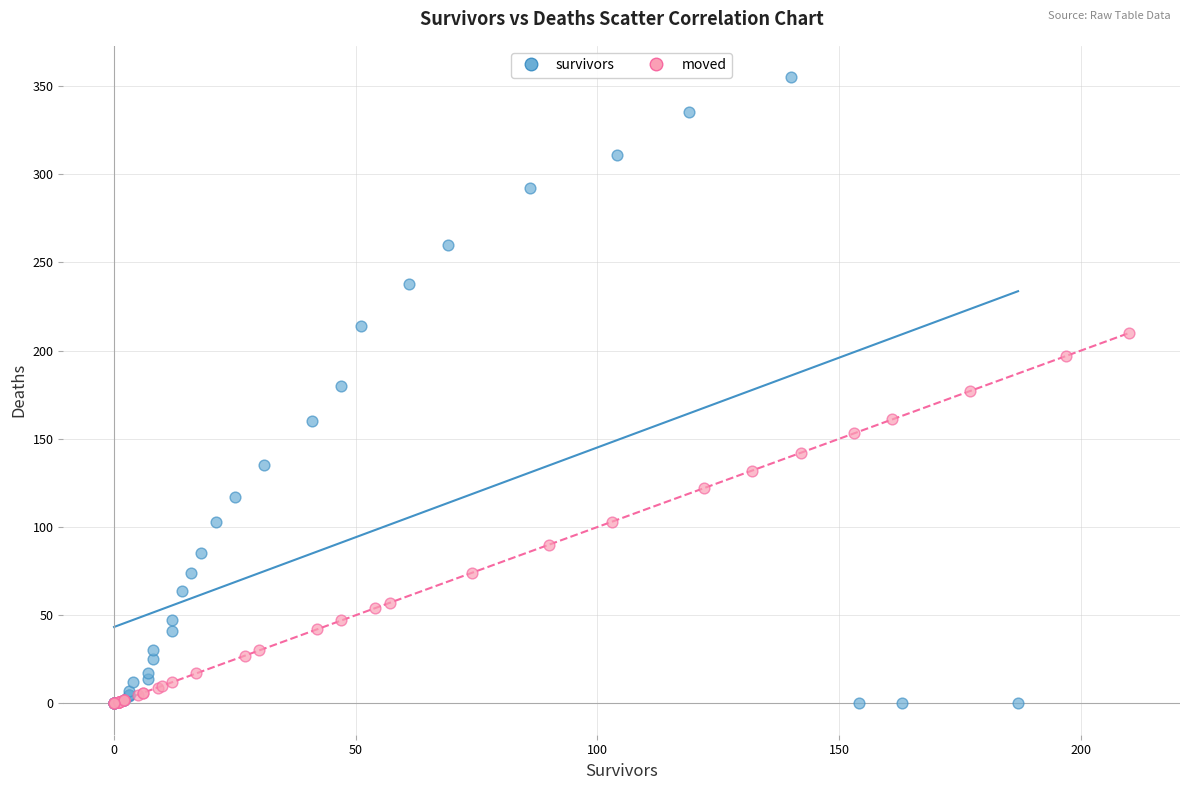

Which series contains the highest Y value?

survivors